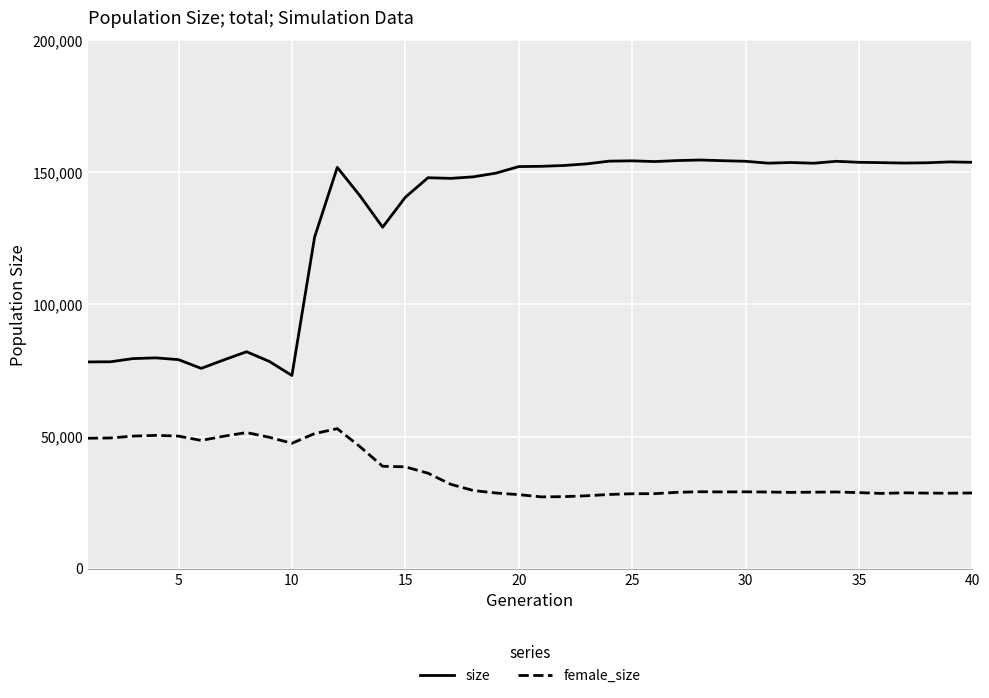

What is the difference between the maximum and minimum values in the female_size series?

25824